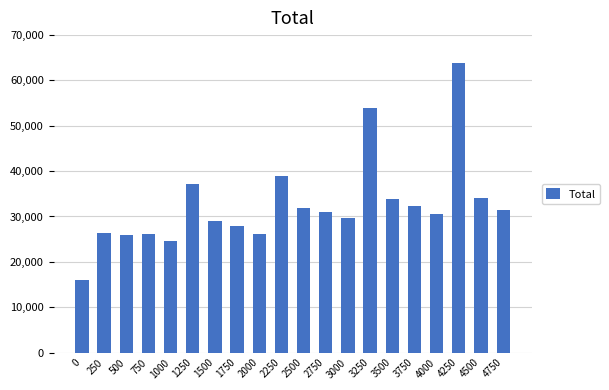

Between 1500 and 500, which is larger?

1500